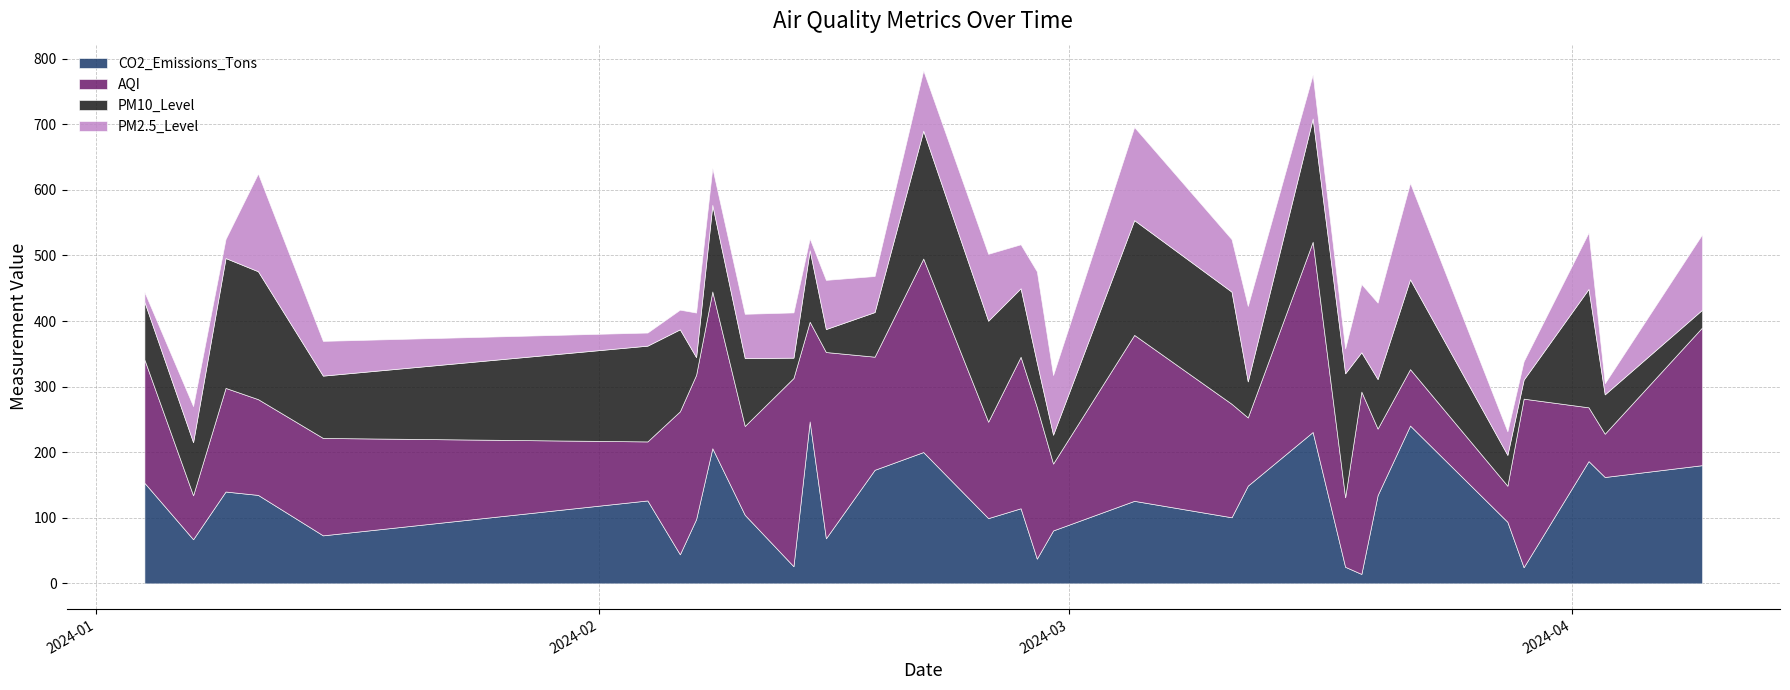

Which series changed the most between 18 and 29?

CO2_Emissions_Tons